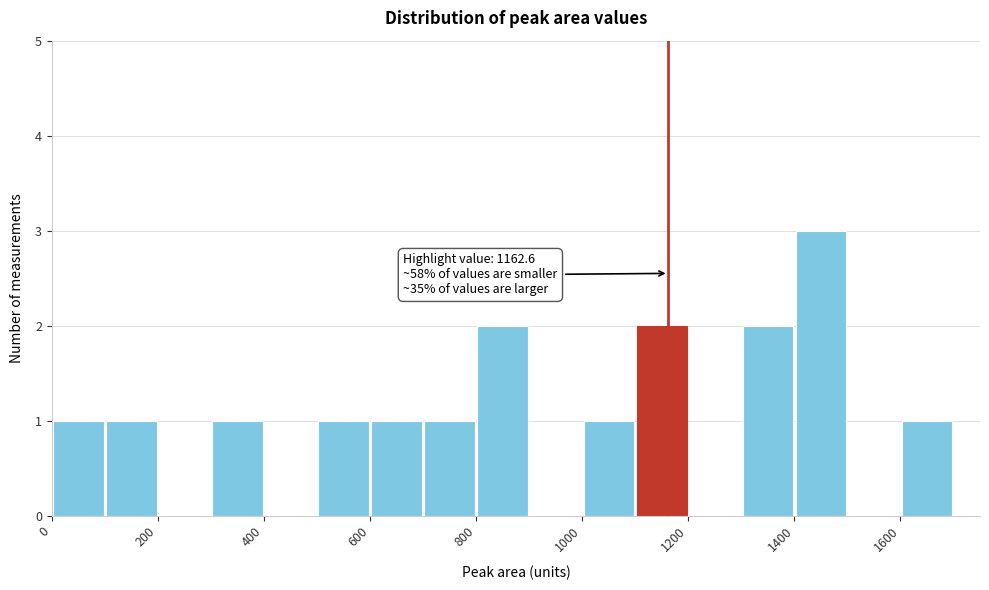

Over which range of the x-axis is the bar tallest?

1400 to 1500